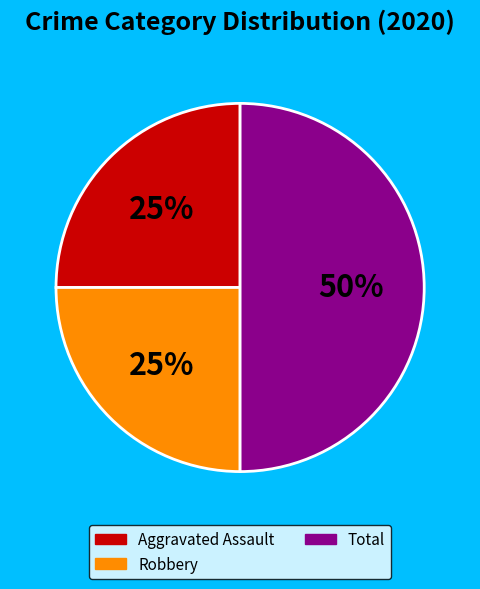

Which category has the biggest portion of the pie?

Total